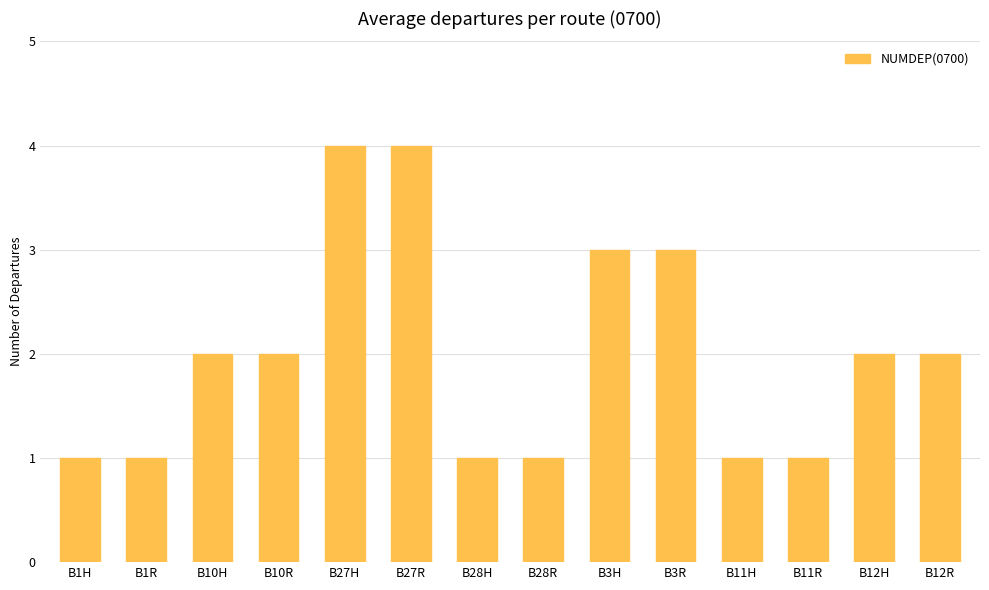

What is the minimum value shown in the chart?

1